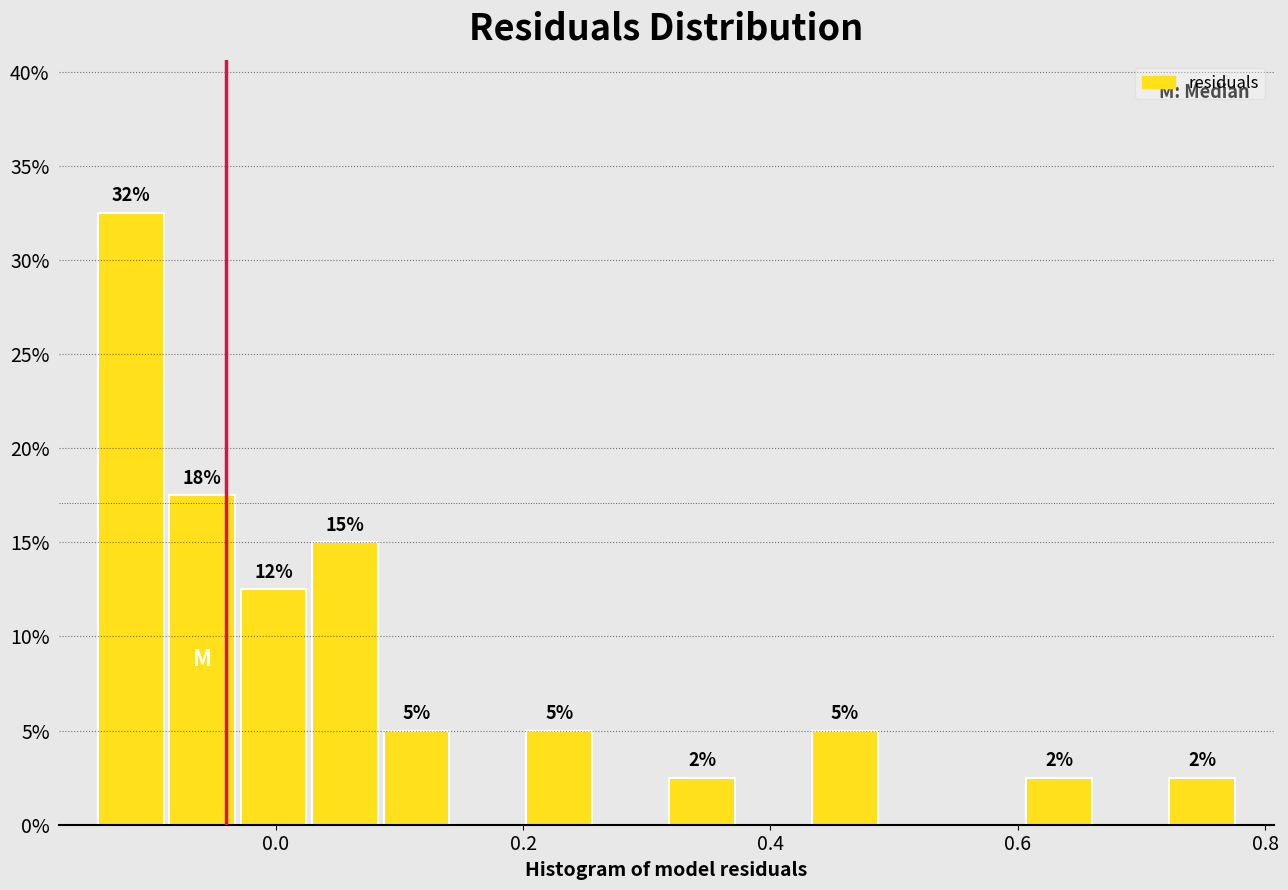

Around what value on the x-axis is the tallest bar? Give the approximate position of its centre, as read against the axis.

-0.12